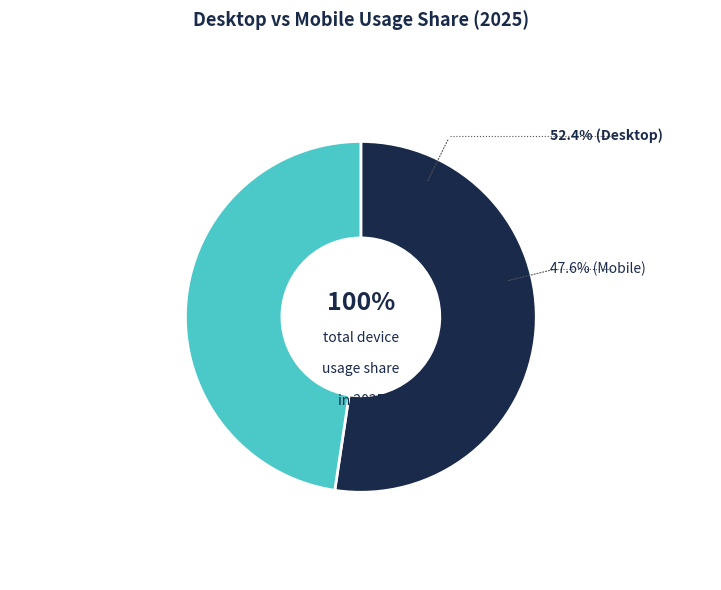

Is it true that Mobile is 48% of the pie?

True